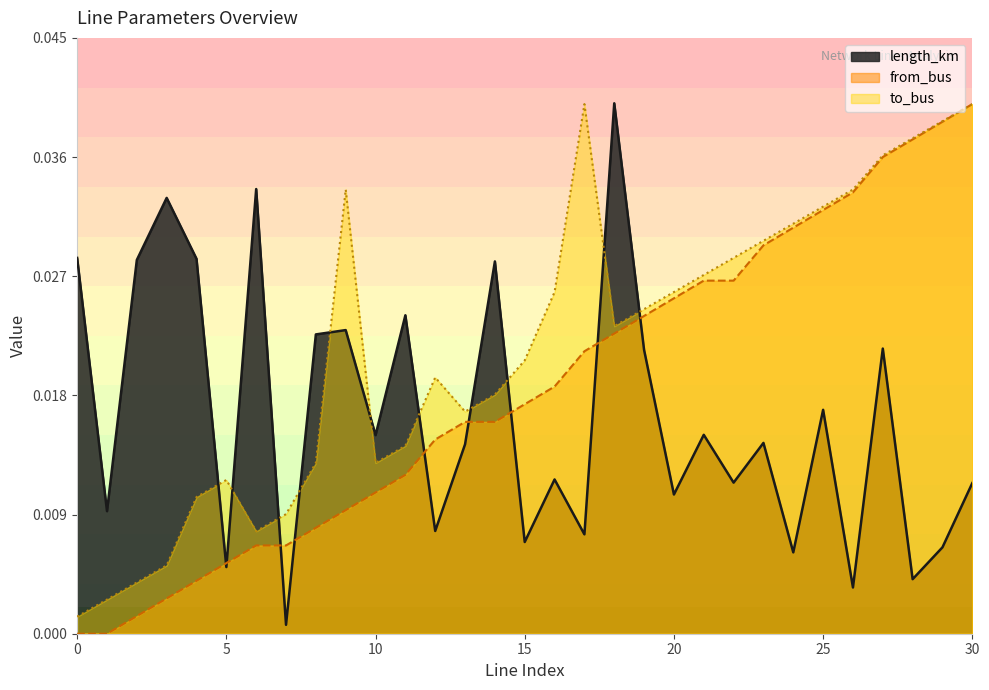

True or false: from_bus and length_km cross at least once.

True